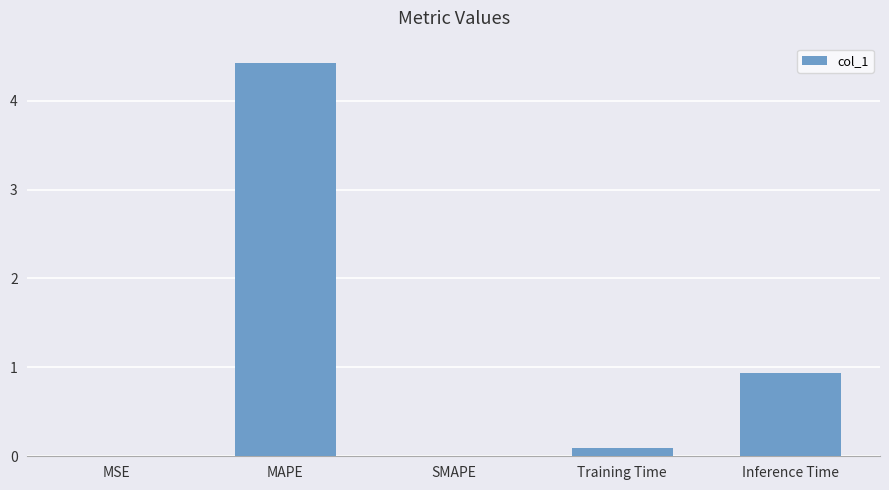

What is the maximum value shown in the chart?

4.4